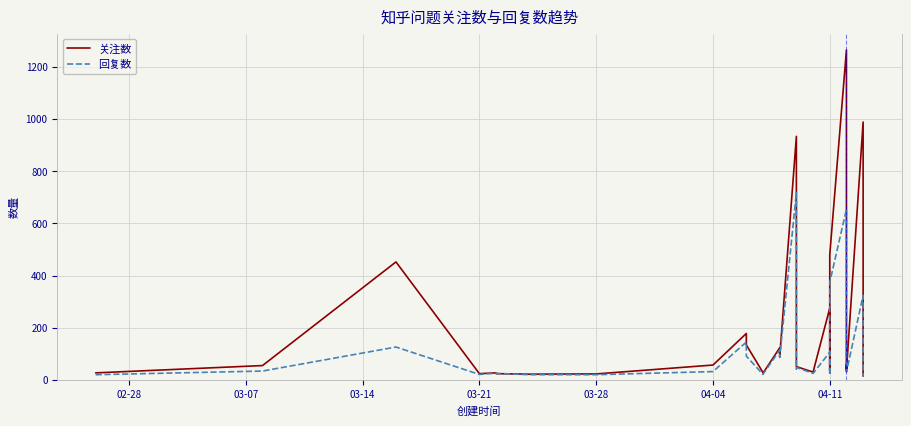

Is this an area chart (filled region under the line)?

No